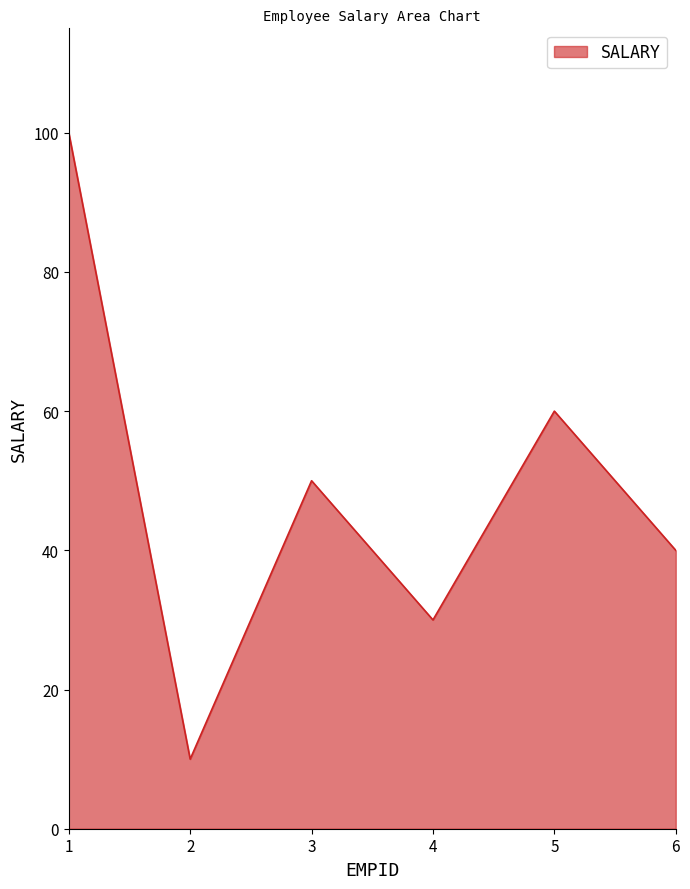

How many values are below 50?

3